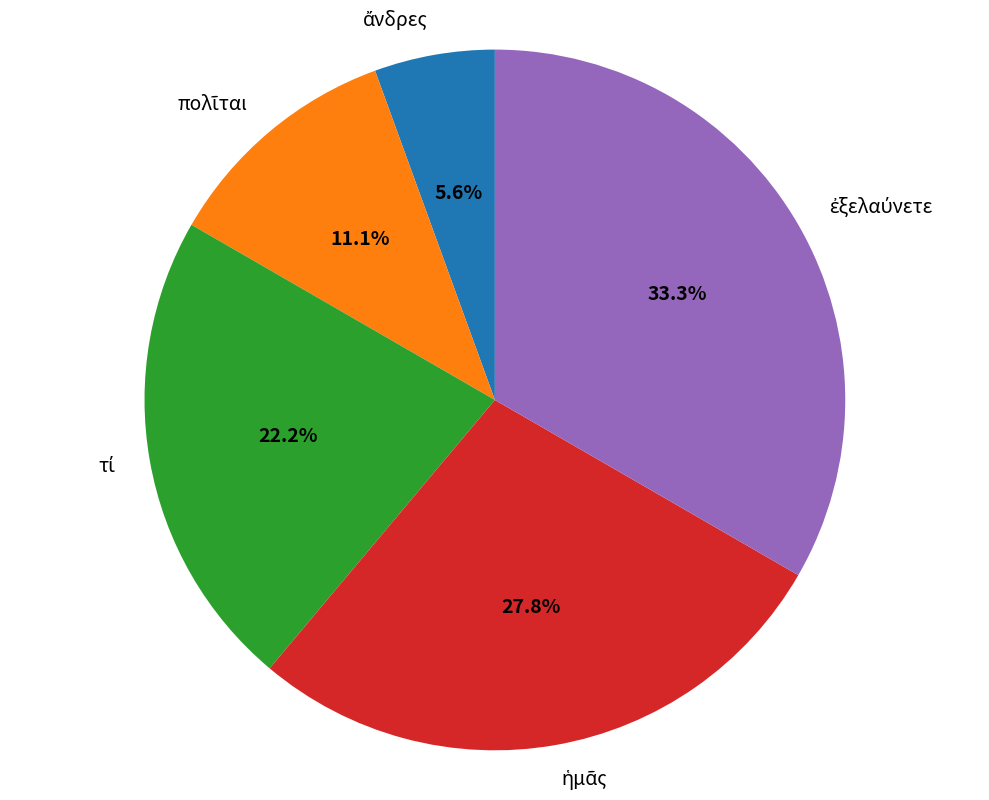

Is there any slice that represents more than half of the pie?

No